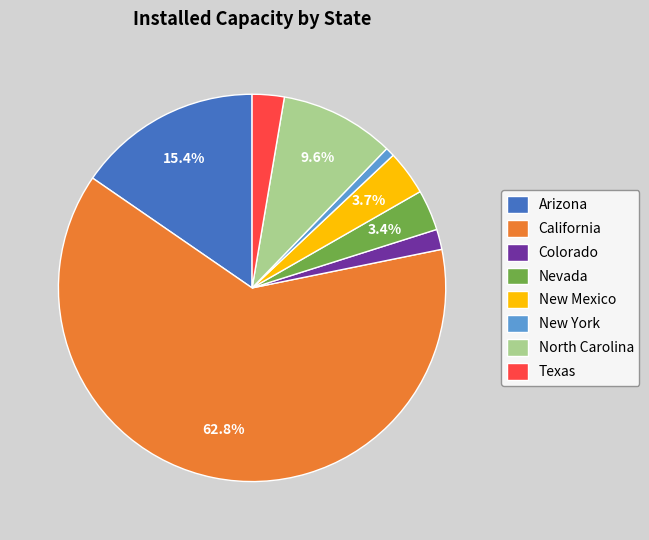

What percentage do Arizona and North Carolina together represent?

25.0%